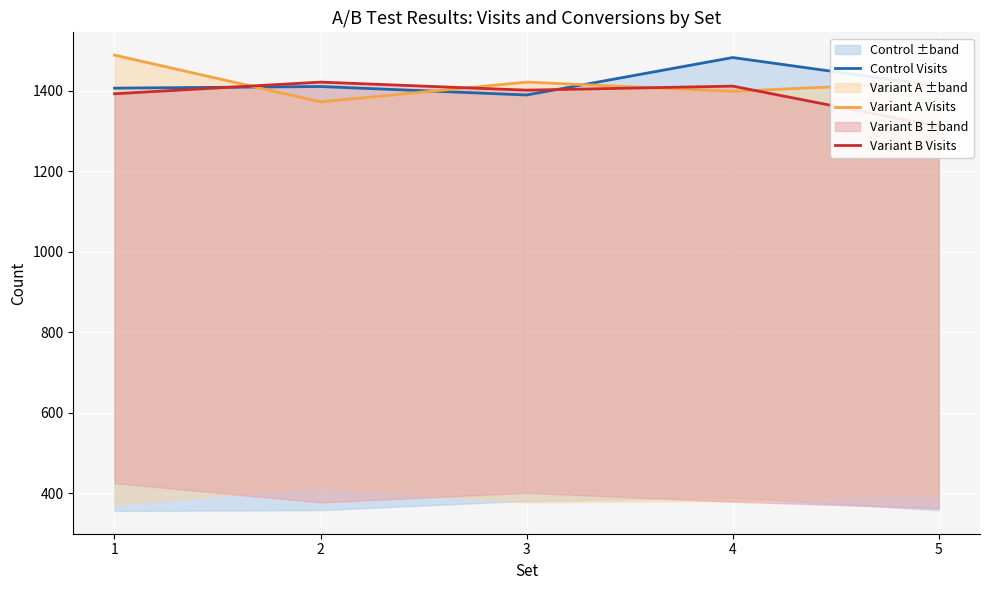

At which label does Variant B Visits reach its minimum?

5